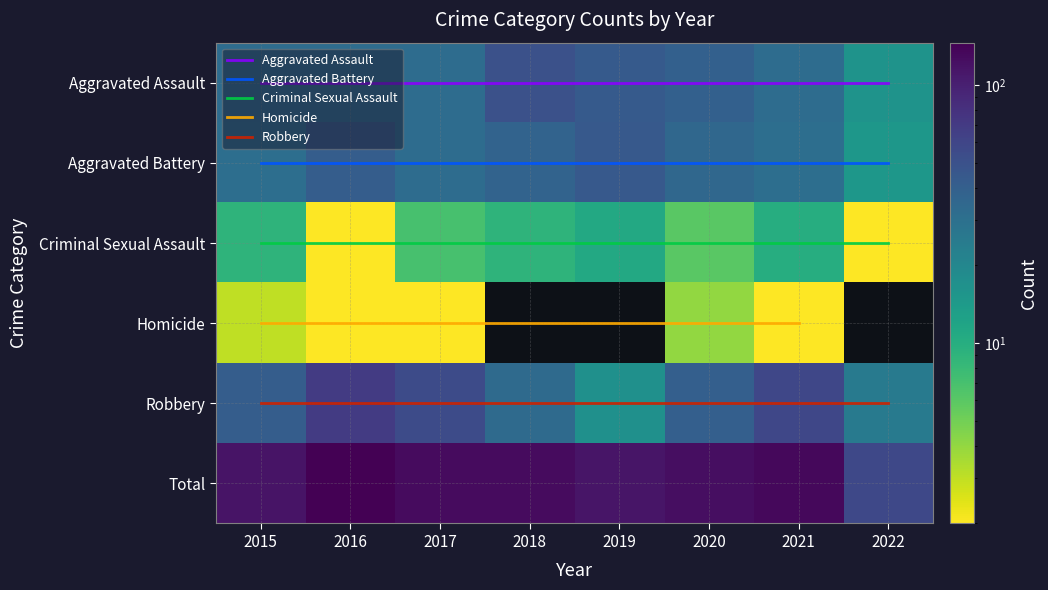

At which category is the sum across all series the highest?

2016